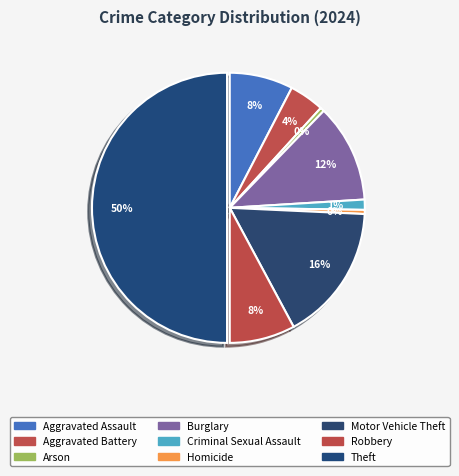

To the nearest percent, what is the difference between the Arson and Theft slice percentages?

50%